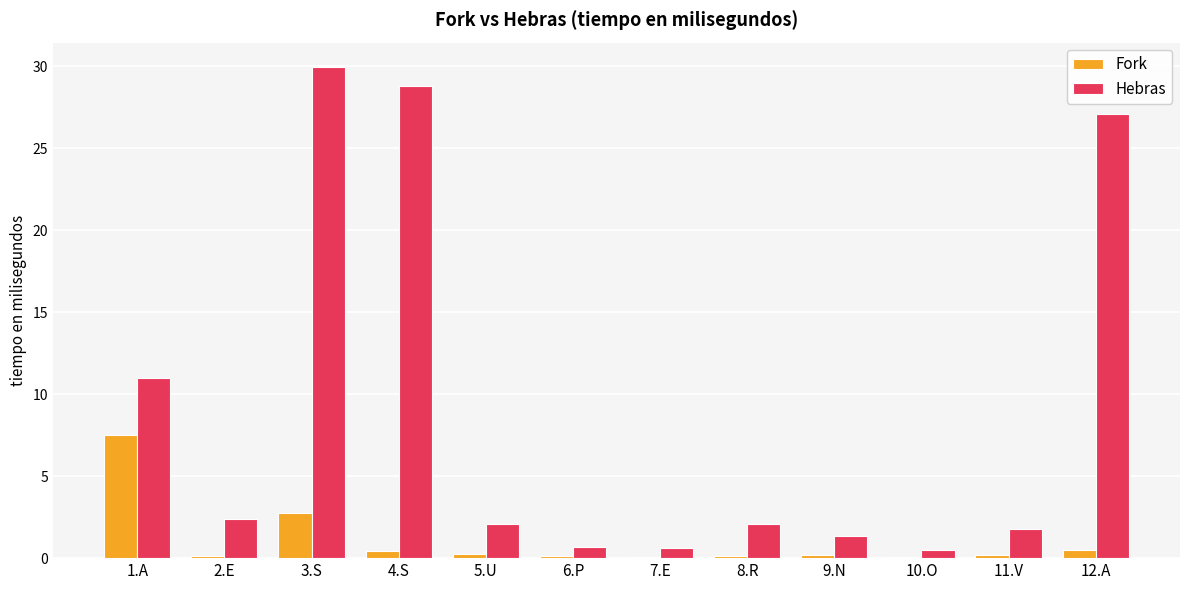

What is the maximum value for Hebras?

29.9